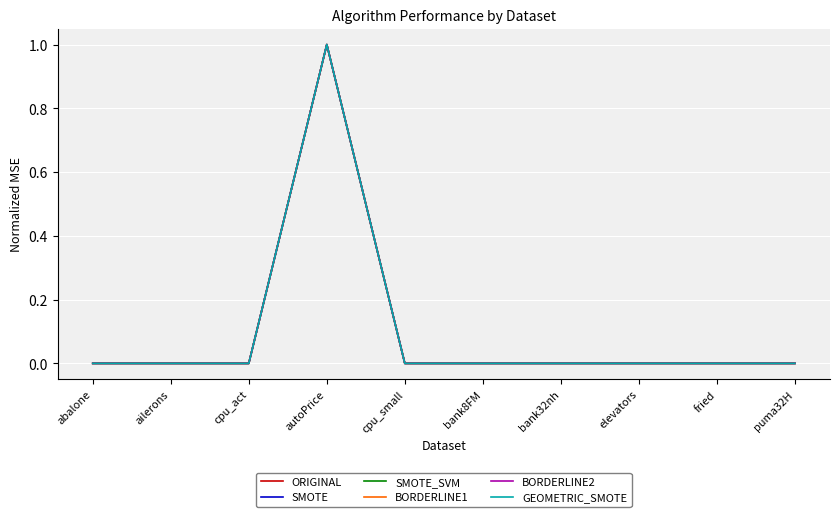

What position from the right is cpu_small?

6